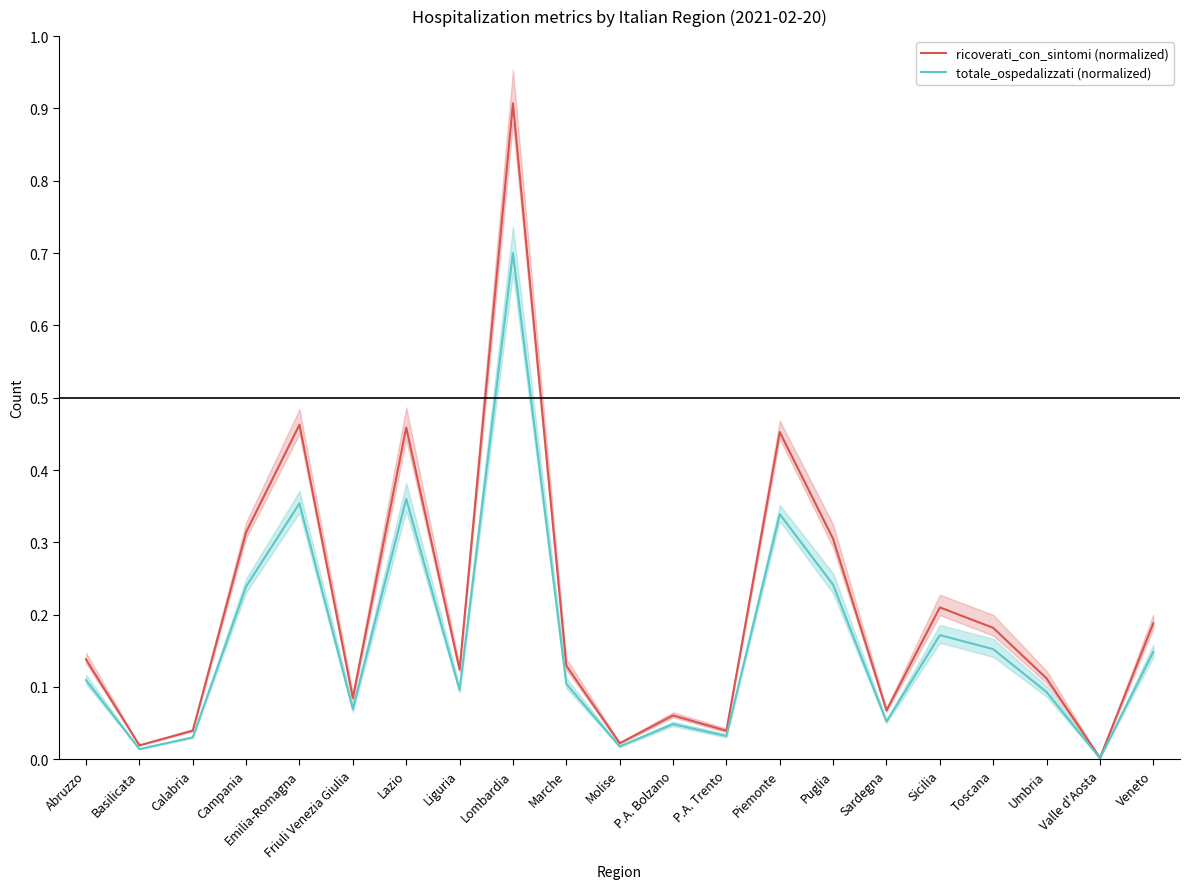

What is the label of the 10th point from the right?

P.A. Bolzano